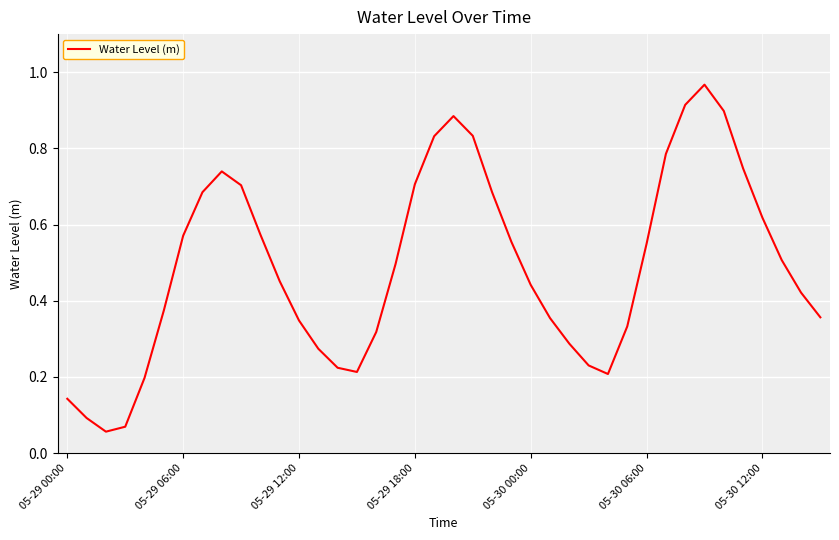

Does the chart have visible grid lines?

Yes